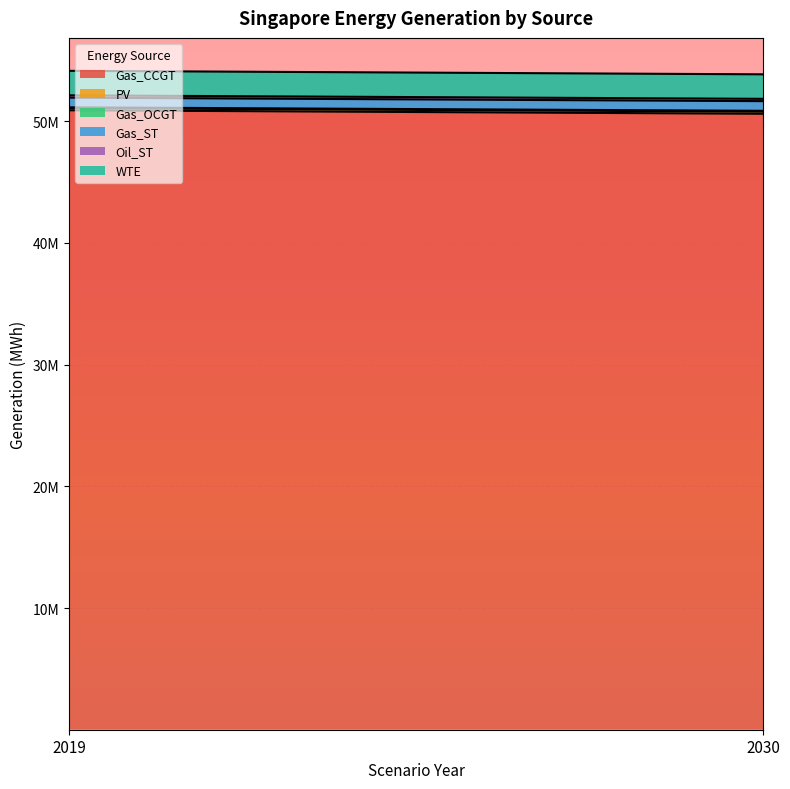

Which series changed the most between 2019 and 2030?

Gas_CCGT